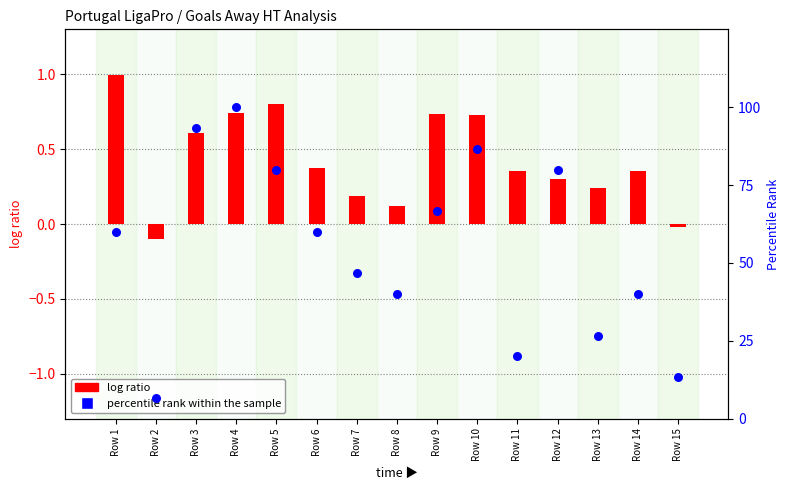

At how many categories does at least one series exceed 79?

5